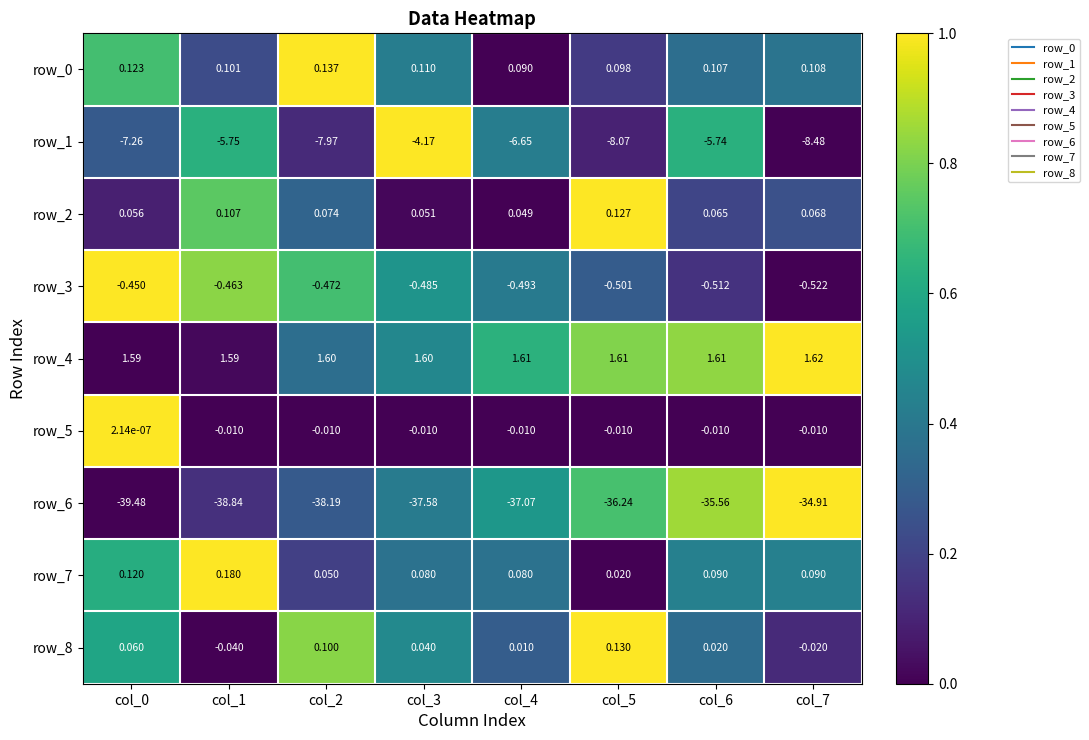

Is the value of row_7 at col_5 greater than the value of row_2 at col_7?

No